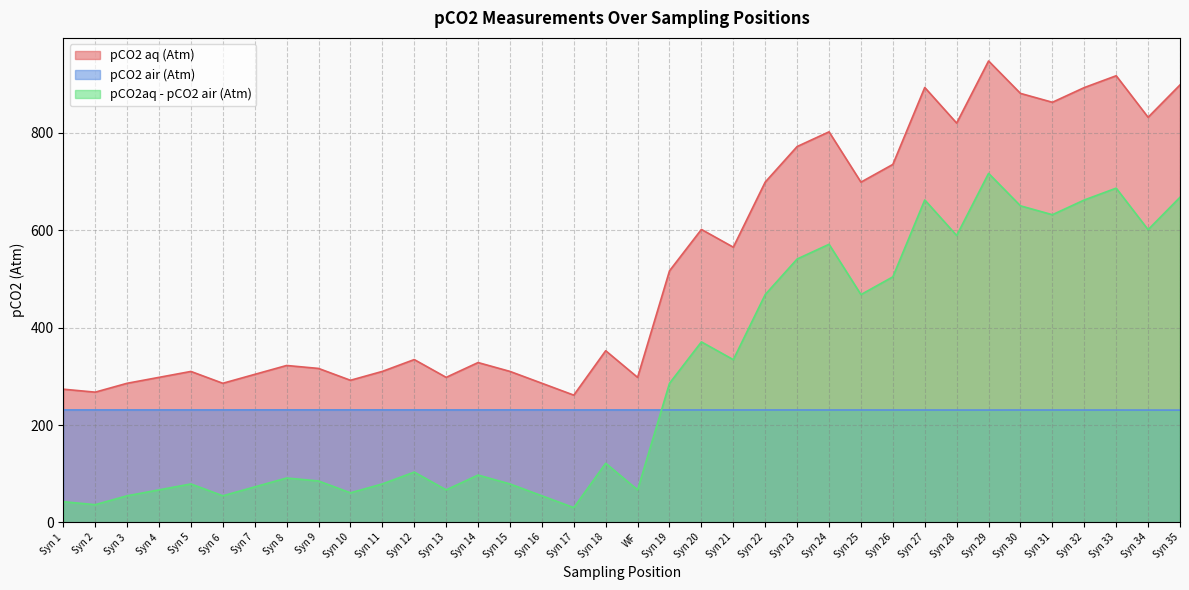

Reading left to right, transcribe all the data shown in this chart.

pCO2 aq (Atm): 273.6	267.5	285.8	297.9	310.1	285.8	304.1	322.3	316.2	291.9	310.1	334.5	297.9	328.3	310.1	285.8	261.4	352.6	297.9	516.7	601.7	565.2	698.9	771.9	802.1	698.8	735.2	893.1	820.0	947.6	881.0	862.8	893.0	917.3	832.0	898.4
pCO2 air (Atm): 231.0	231.0	231.0	231.0	231.0	231.0	231.1	231.1	231.1	231.1	231.1	231.1	231.0	231.0	231.1	231.1	231.0	231.0	231.0	231.0	230.9	230.9	231.0	231.0	230.9	230.9	230.9	230.9	230.8	230.8	230.9	230.9	230.8	230.8	230.8	230.7
pCO2aq - pCO2 air (Atm): 42.6	36.5	54.7	66.9	79.0	54.7	73.0	91.2	85.1	60.8	79.1	103.4	66.9	97.3	79.1	54.7	30.4	121.6	66.9	285.7	370.7	334.3	468.0	540.9	571.2	467.9	504.3	662.3	589.2	716.8	650.1	631.9	662.1	686.4	601.2	667.7